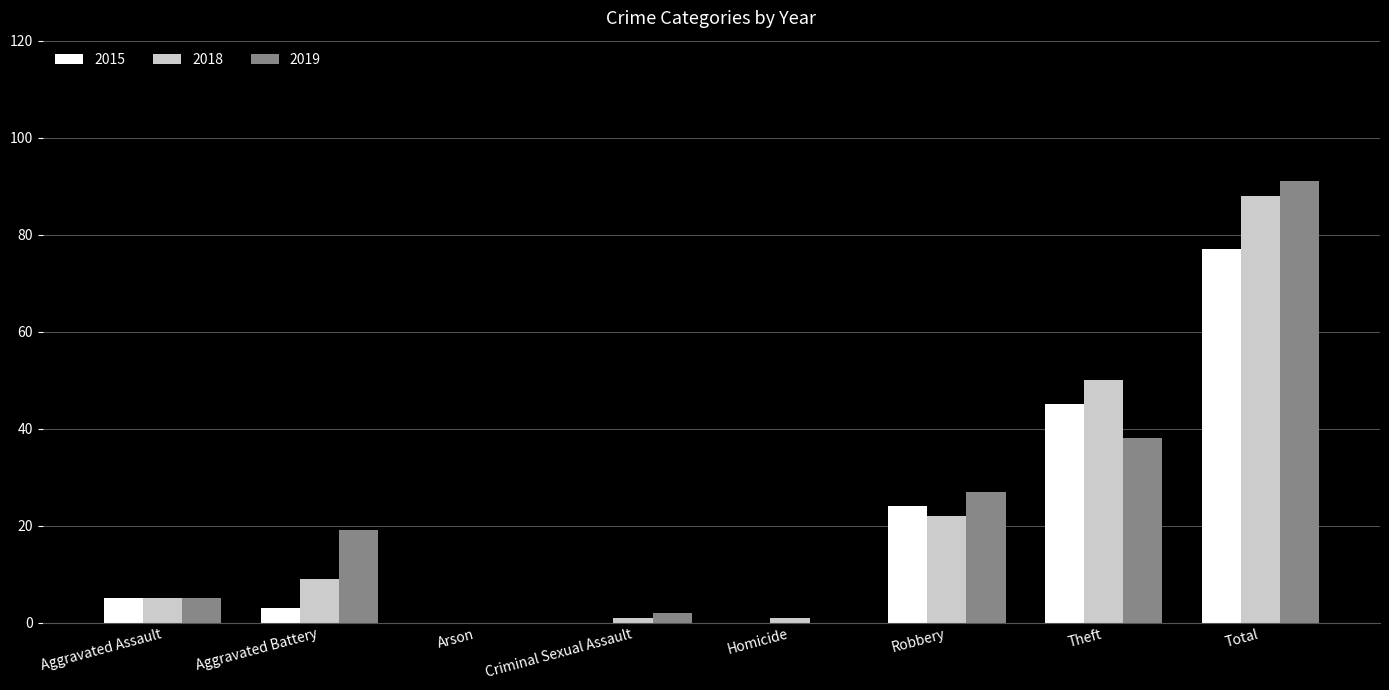

Is the value of 2019 at Criminal Sexual Assault greater than the value of 2018 at Aggravated Assault?

No